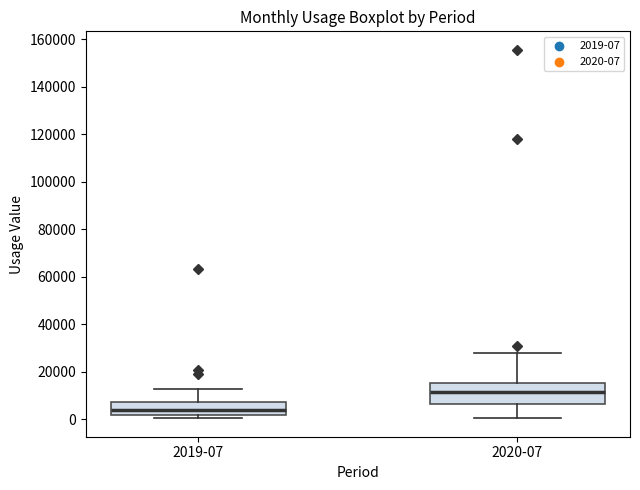

Which box is the tallest, from its lower edge to its upper edge?

2020-07